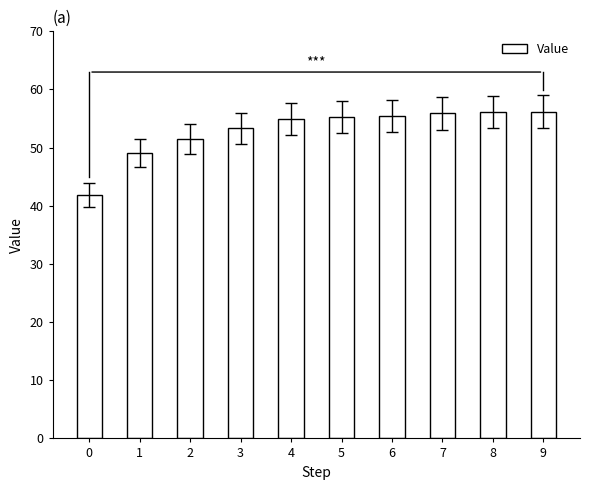

Read the value at 9.

56.2